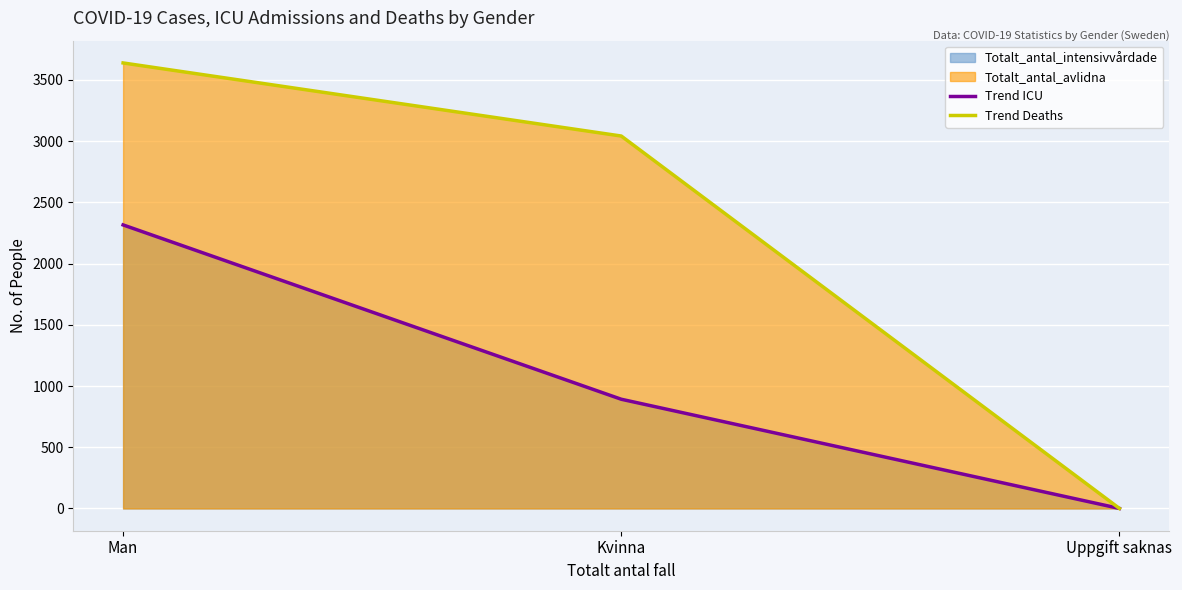

Reading left to right, extract all data points from this chart.

Trend ICU: 2316	892	0
Trend Deaths: 3639	3042	0